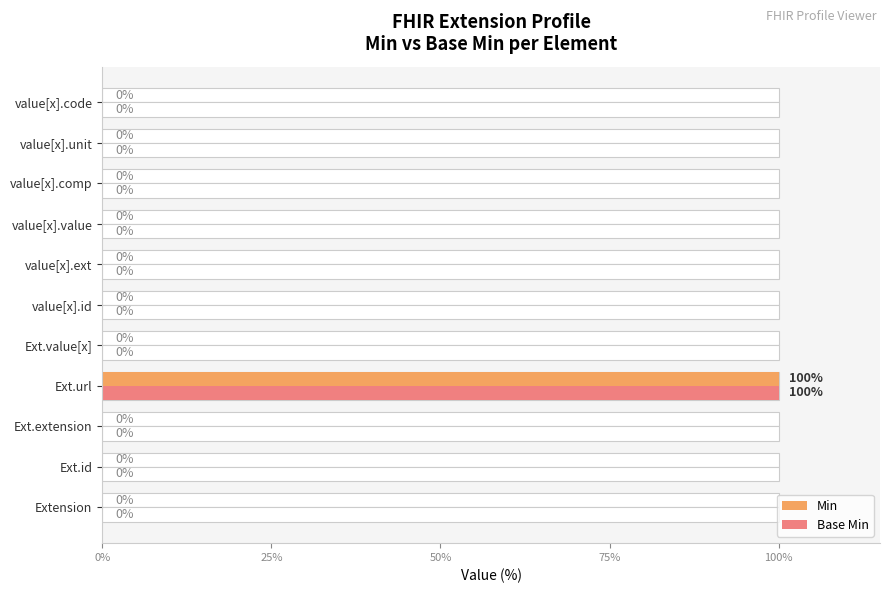

How many values in the Base Min series exceed 0?

1